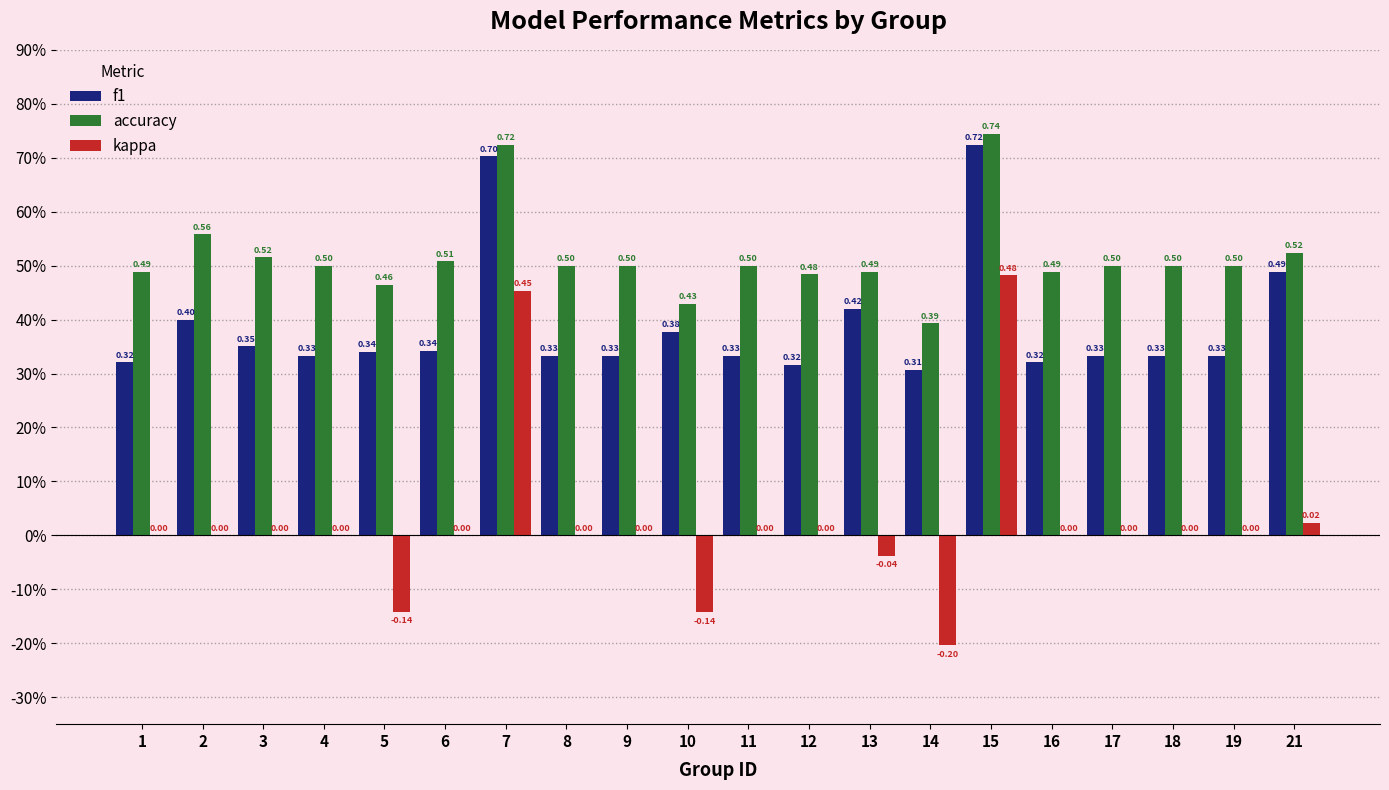

Does the chart contain stacked bars?

No